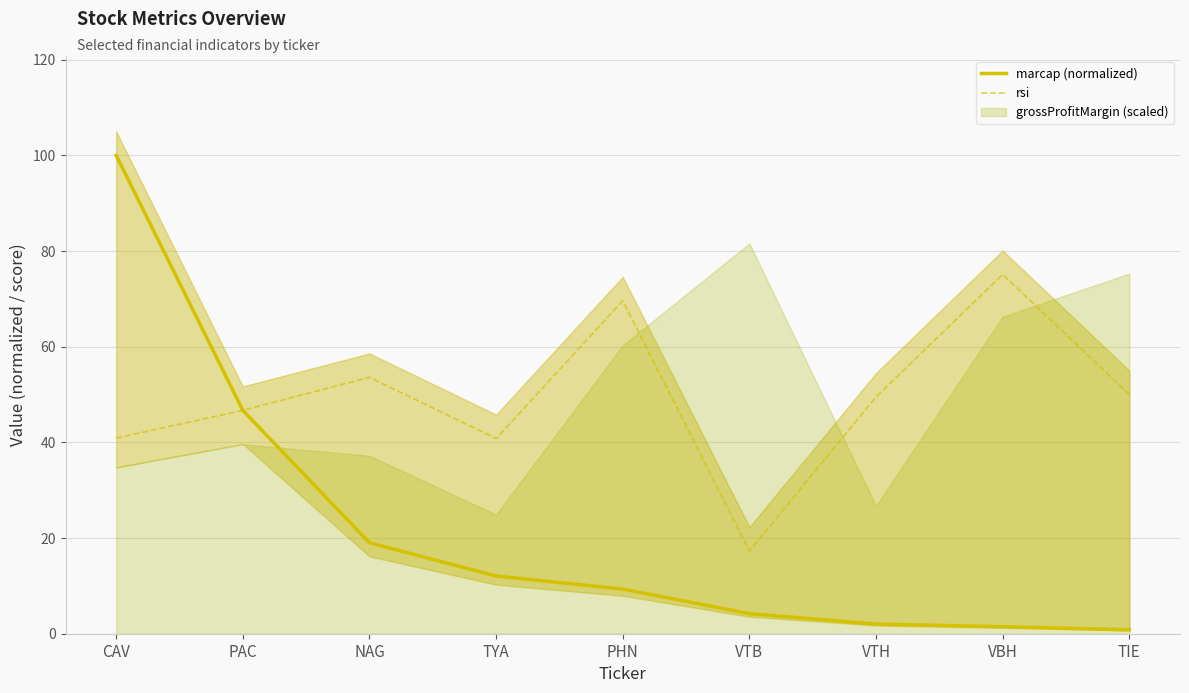

True or false: rsi has a value of 66.7 at TYA.

False